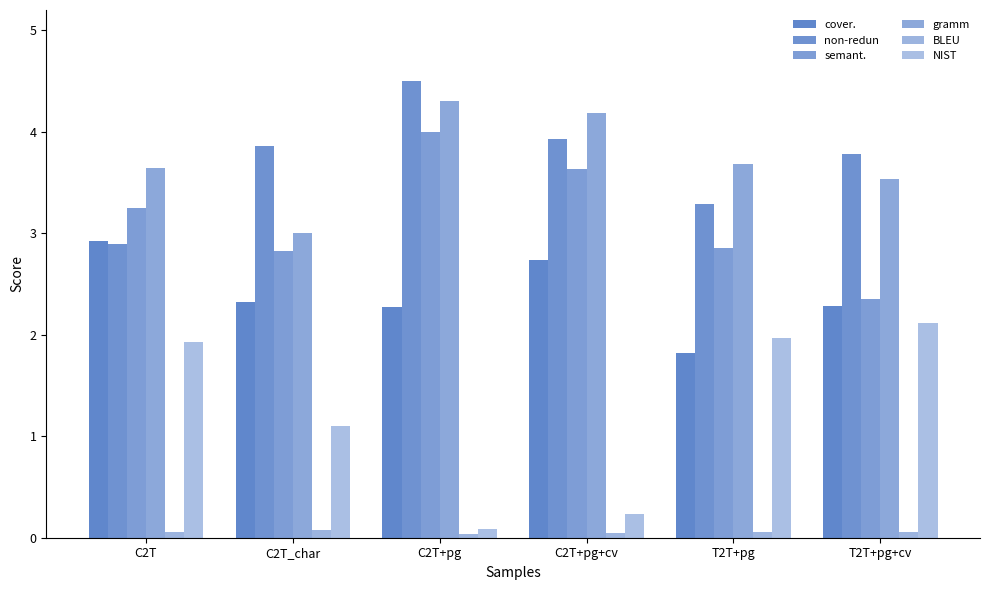

How many bars are there in total?

36